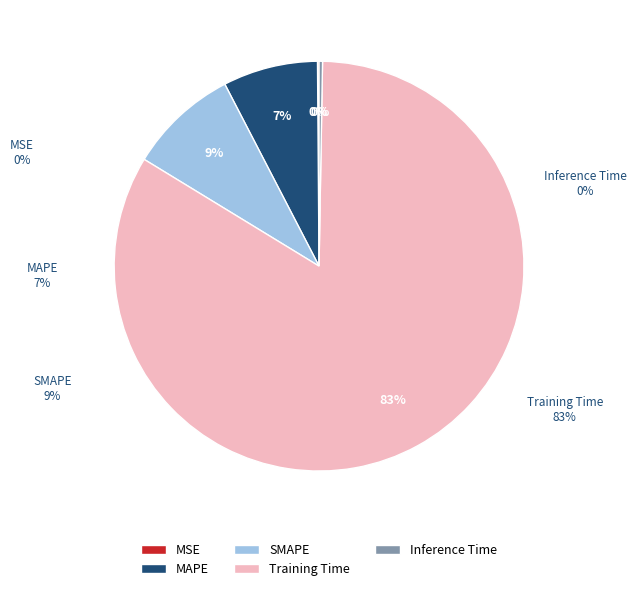

Do MAPE and SMAPE together represent more than half of the pie?

No